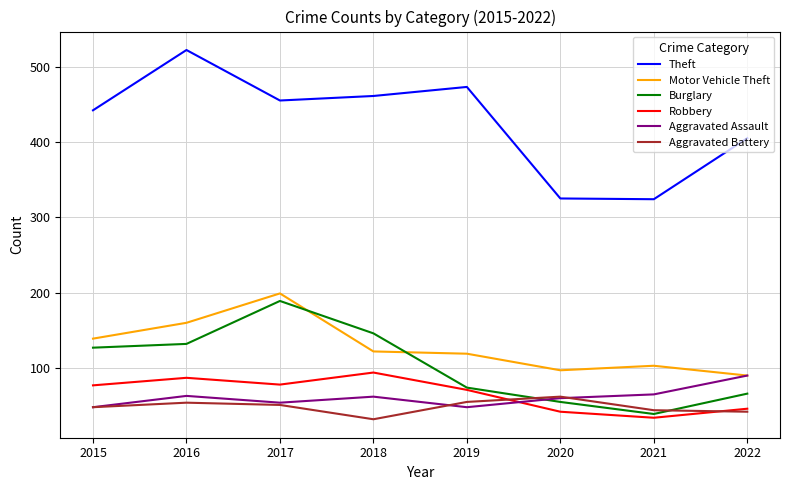

What is the total value across all series at 2021?

609